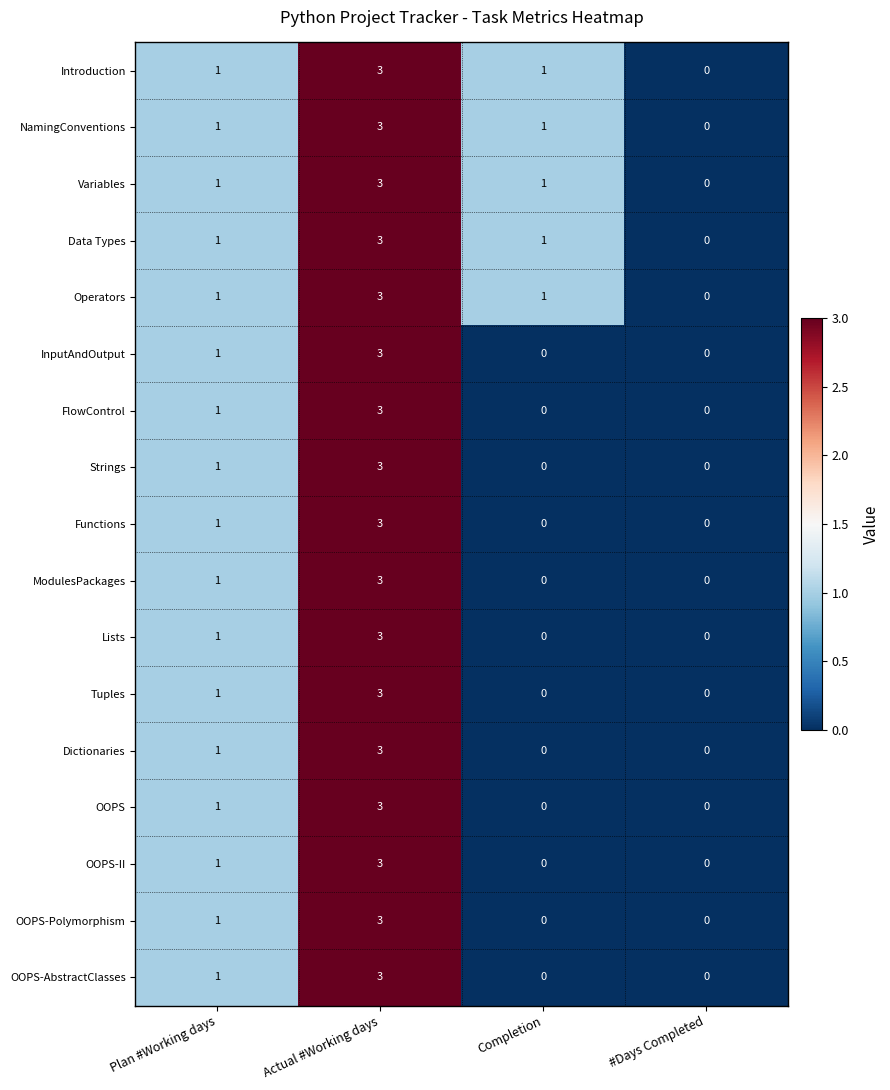

True or false: OOPS-II has a value of 3 at Actual #Working days.

True